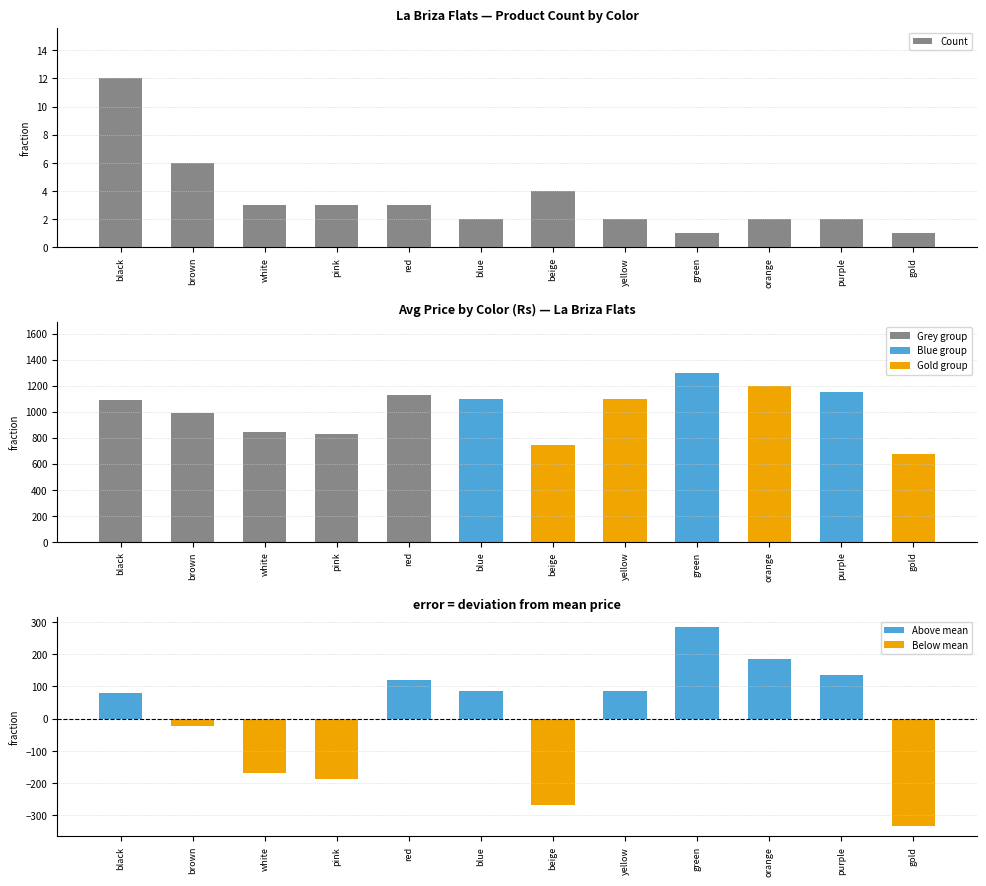

Is it true that the value at red is 3?

True